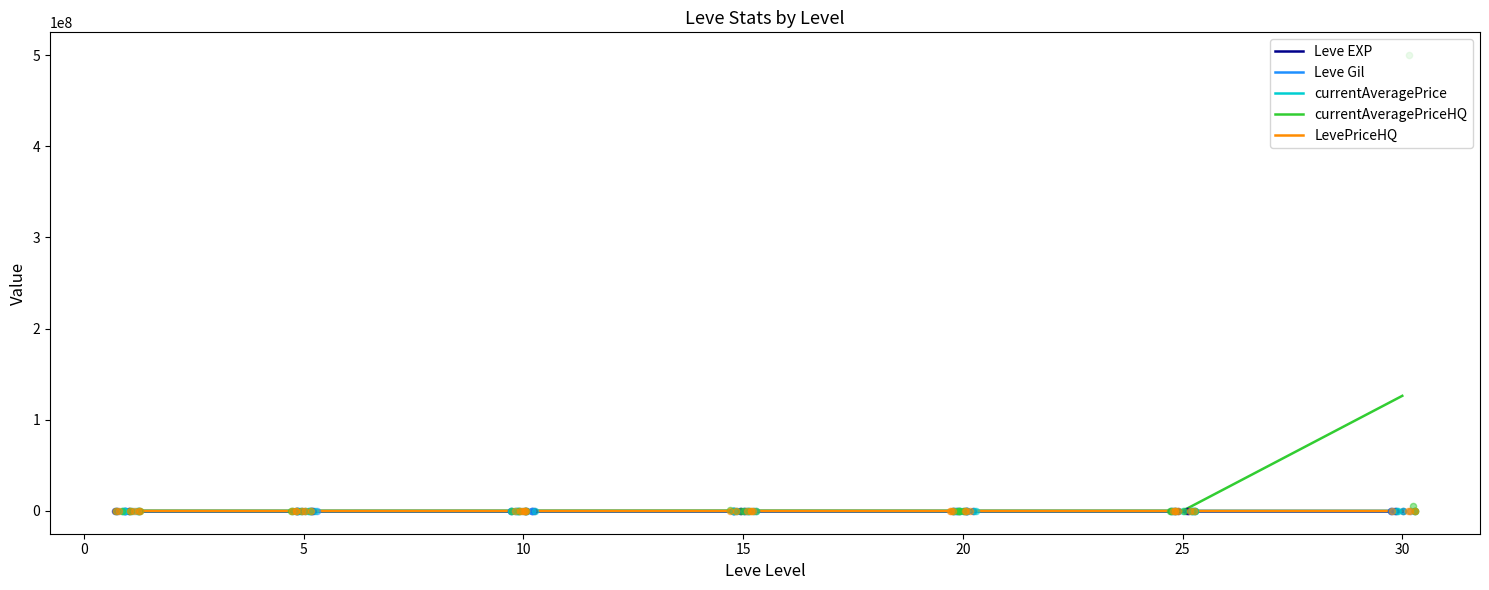

Which series reaches the maximum Y coordinate?

currentAveragePriceHQ